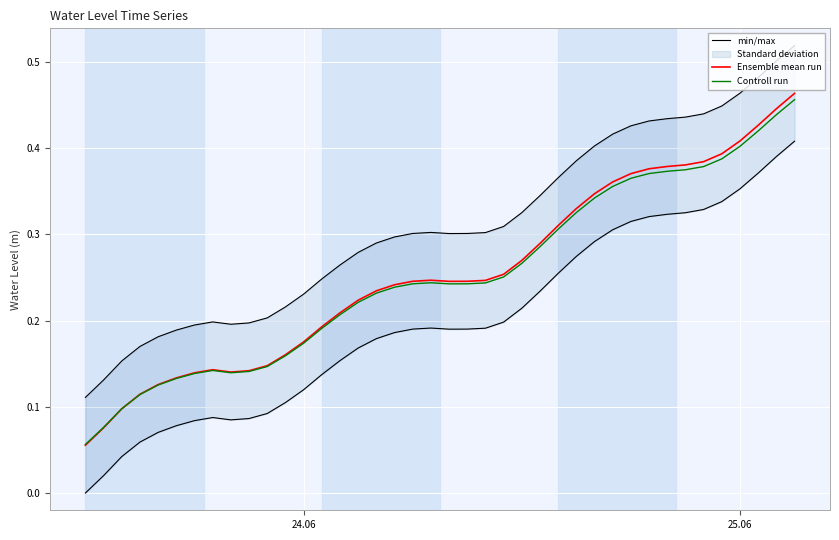

What is the average value of the Controll run series?

0.3